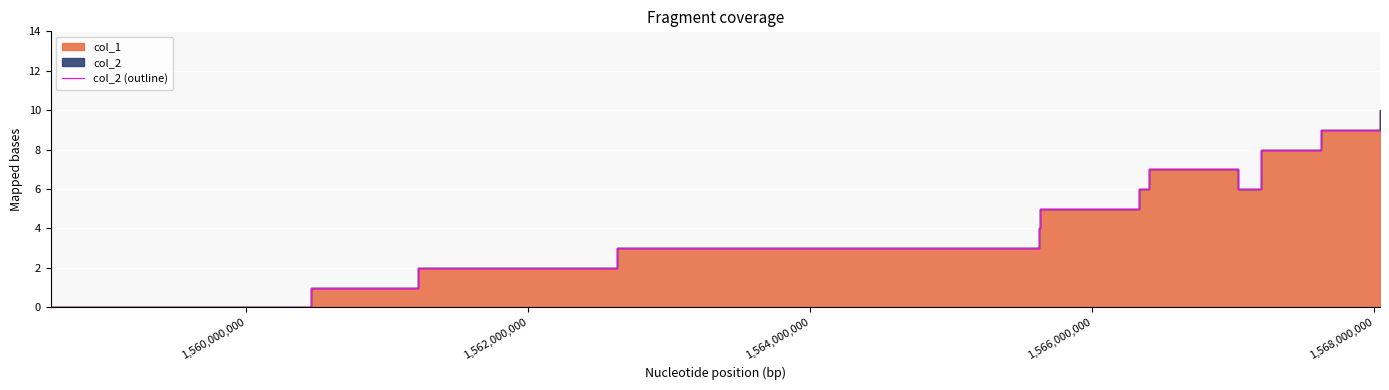

What is the value of the 7th point from the left?

6